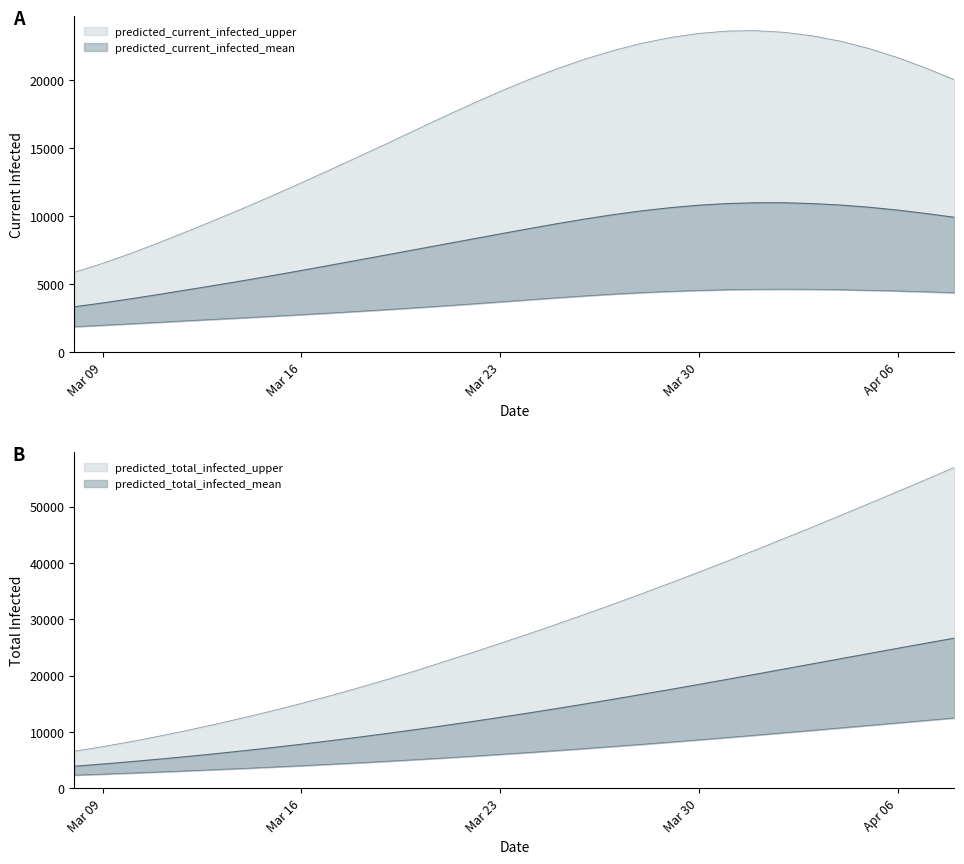

List the series in order of their peak value, highest first.

predicted_total_infected_upper, predicted_total_infected_mean, predicted_current_infected_upper, predicted_total_infected_lower, predicted_current_infected_mean, predicted_current_infected_lower